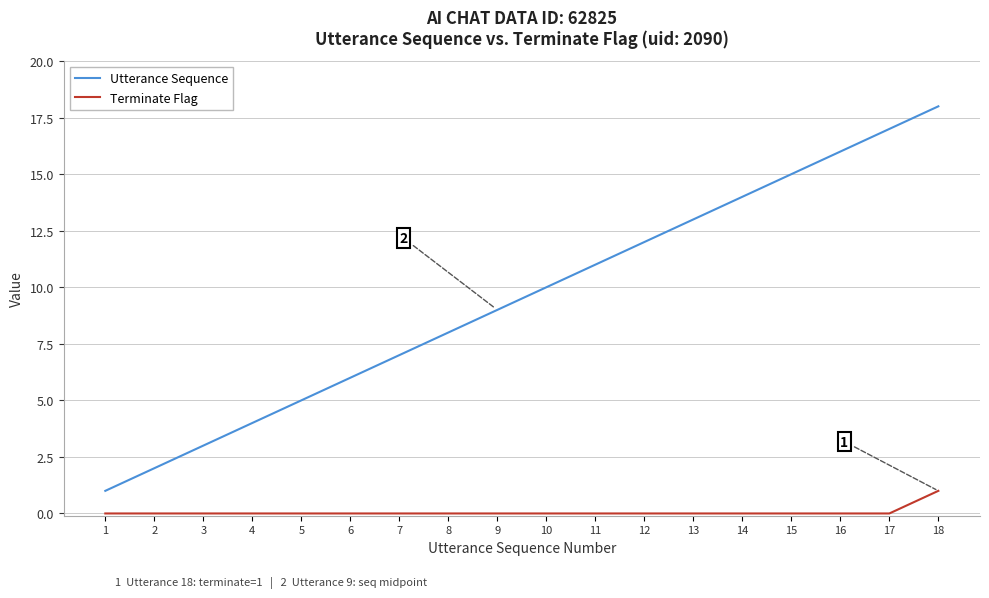

What is the difference between the Utterance Sequence values at 5 and 12?

7